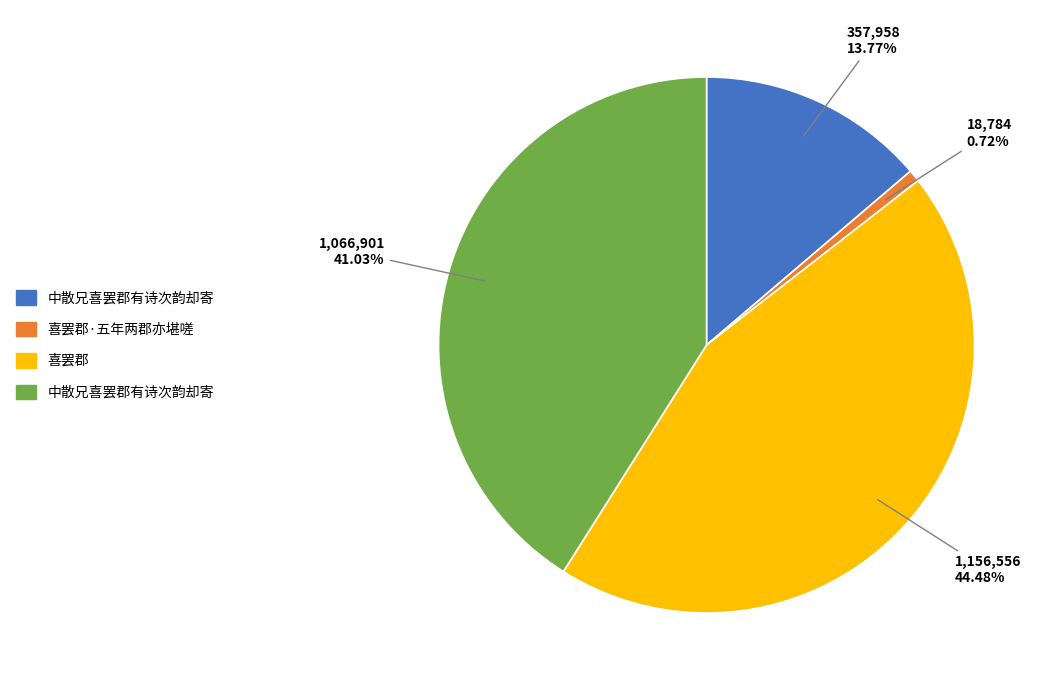

Is there a majority slice in this chart?

No